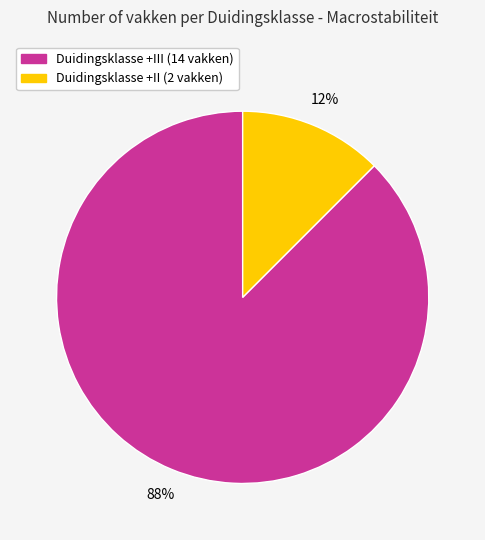

Does any single category account for the majority?

Yes